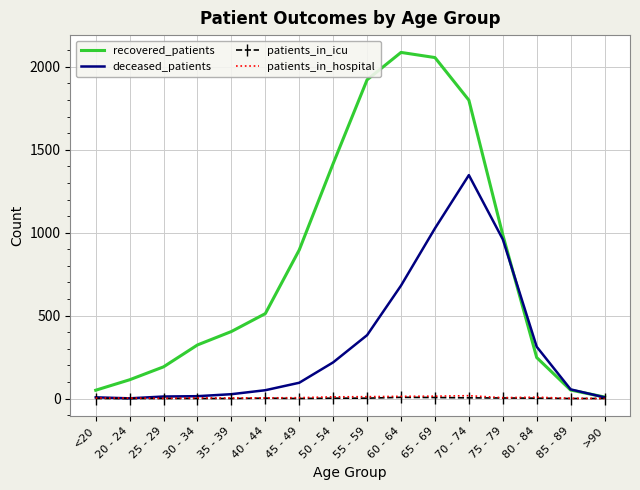

What is the difference between the patients_in_hospital values at 70 - 74 and >90?

17